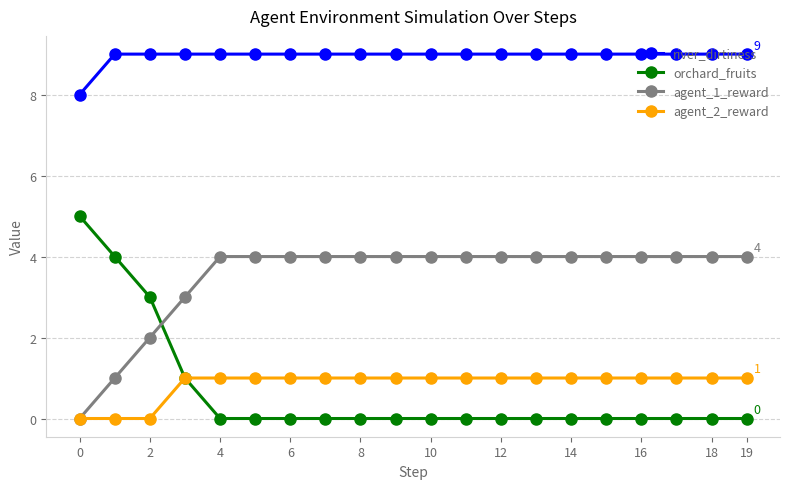

True or false: orchard_fruits and river_dirtiness intersect in this chart.

False